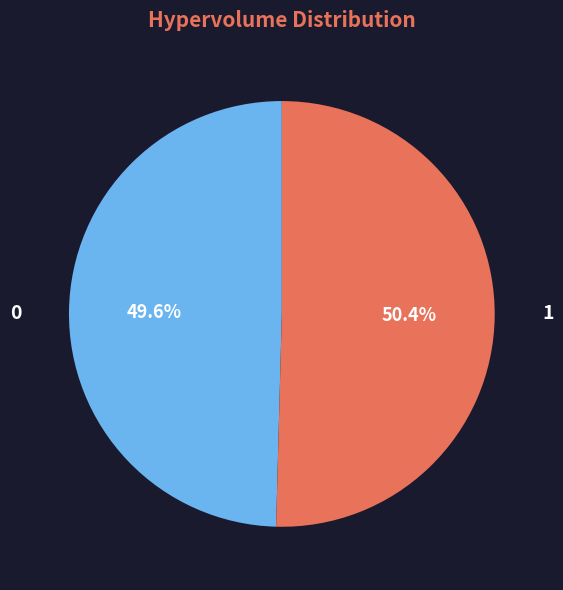

Is there any slice that represents more than half of the pie?

Yes